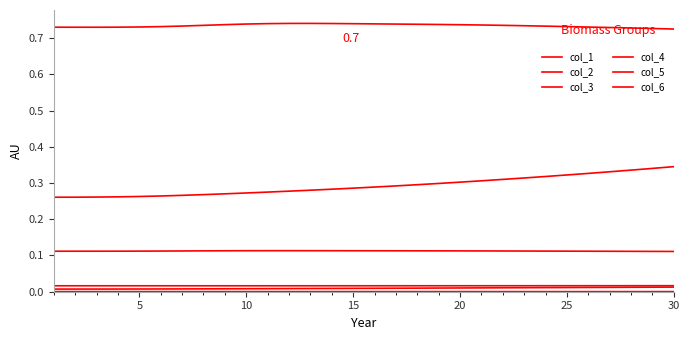

True or false: col_4 and col_3 cross at least once.

False